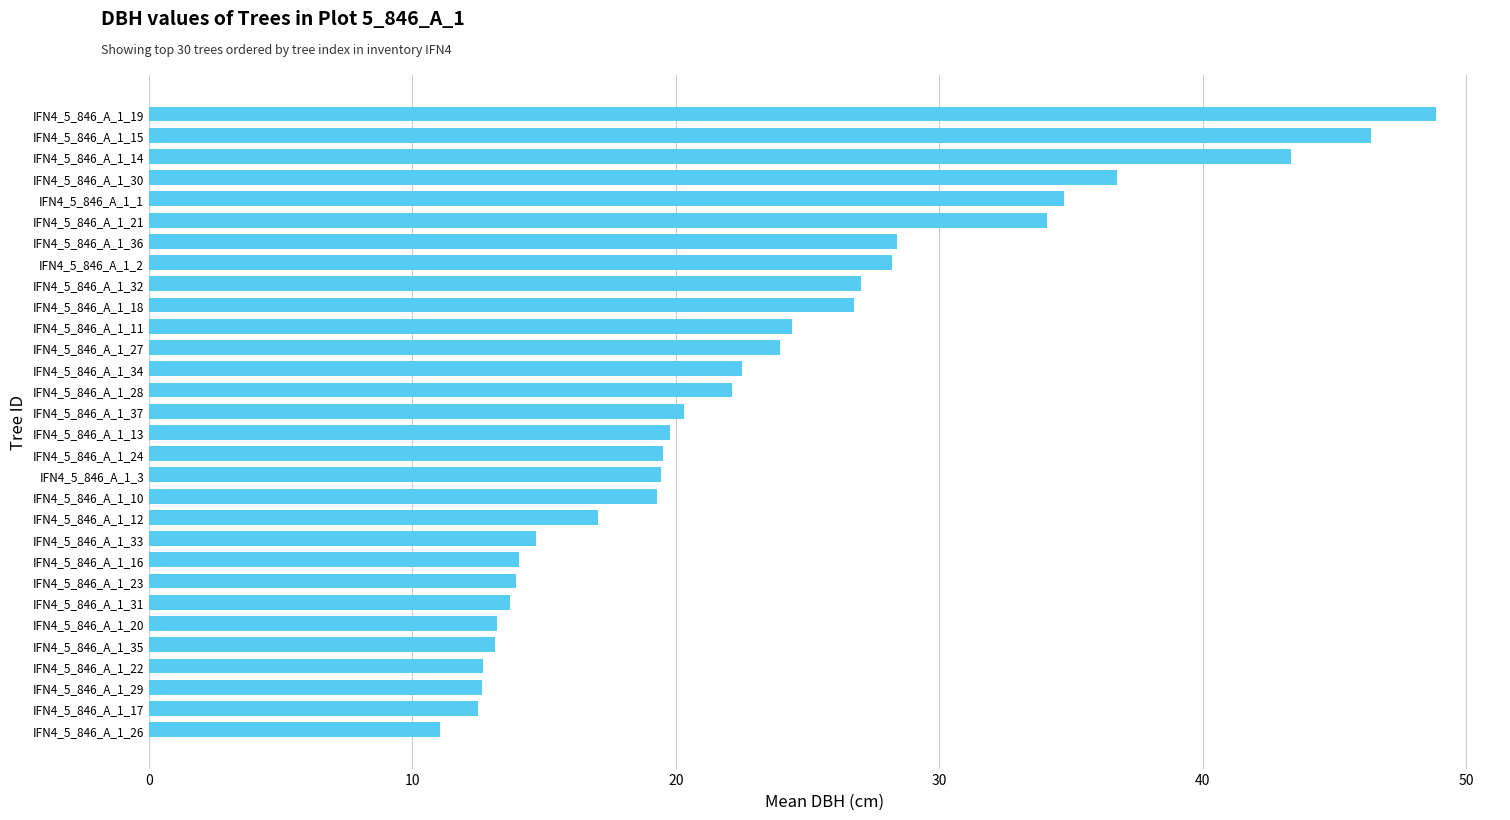

What is the average value?

23.2